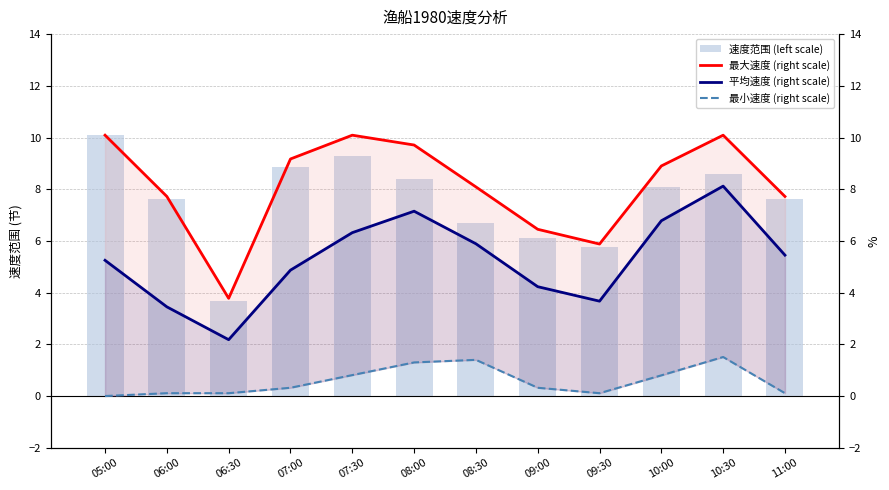

Is it true that 最小速度 (right scale) equals 0.3 at 07:00?

True